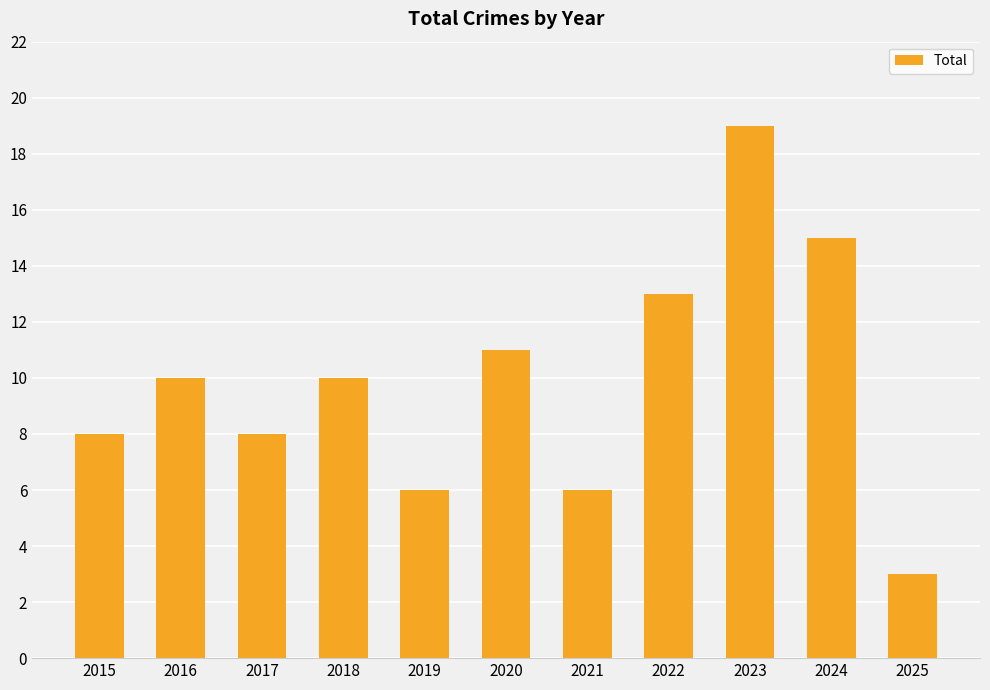

Where is the data nearest to the value 11?

2020